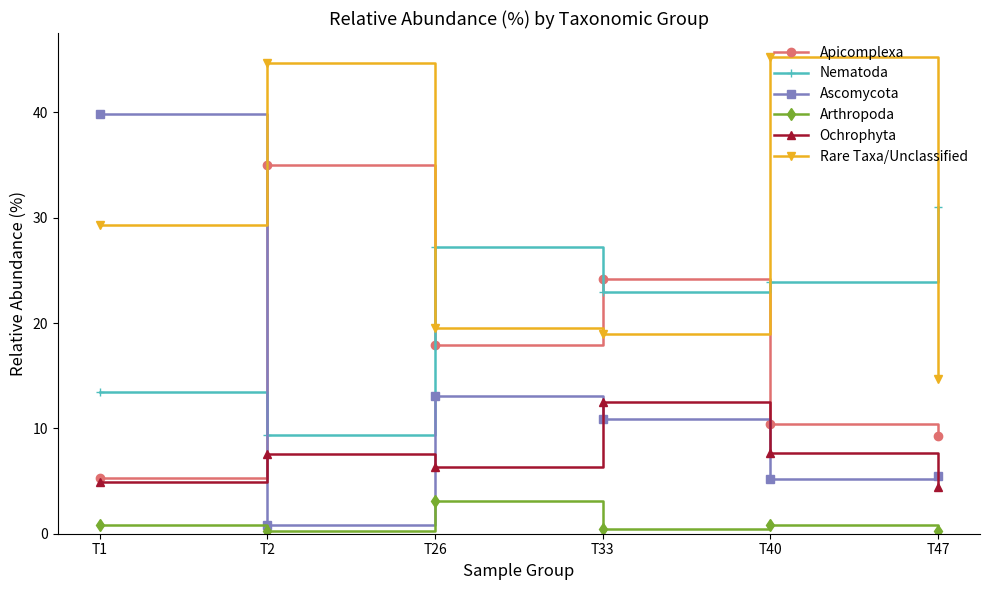

At which category does Nematoda reach its first local peak?

T26